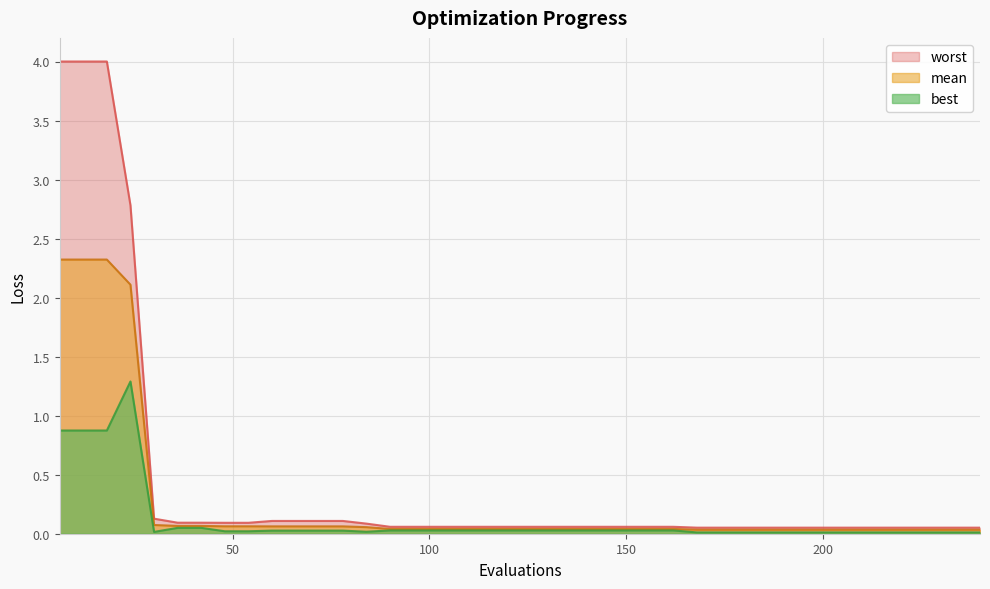

What is the difference between the maximum and minimum values in the mean series?

2.3